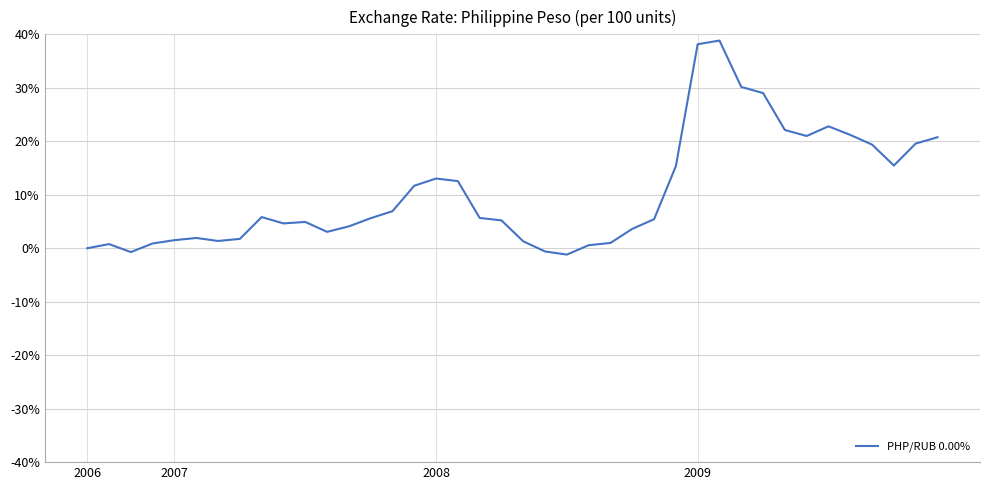

What is the maximum value shown in the chart?

38.8